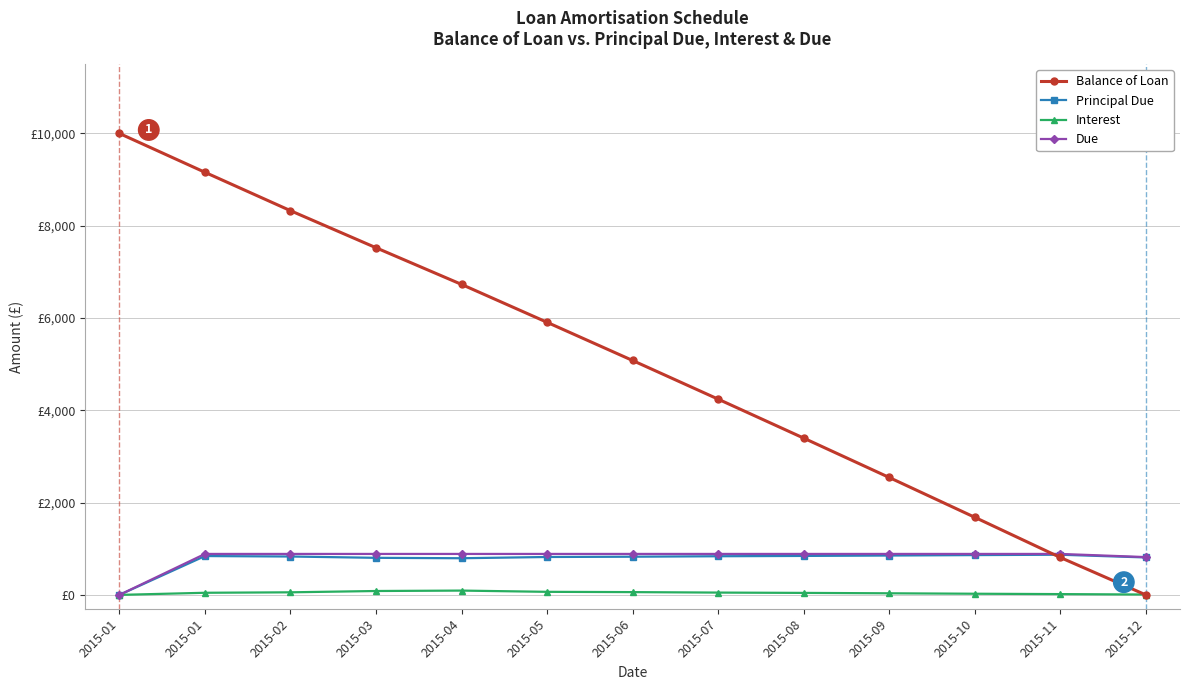

Reading left to right, extract all data points from this chart.

Balance of Loan: 10000.0	9158.3	8326.5	7523.1	6728.7	5907.3	5079.8	4242.2	3397.7	2544.6	1682.0	811.4	0.0
Principal Due: 0.0	841.7	831.8	803.4	794.4	821.4	827.5	837.6	844.5	853.1	862.6	870.6	811.4
Interest: 0.0	46.0	55.9	84.3	93.3	66.4	60.2	50.1	43.2	34.6	25.1	17.1	8.0
Due: 0.0	887.7	887.7	887.7	887.7	887.7	887.7	887.7	887.7	887.7	887.7	887.7	819.4